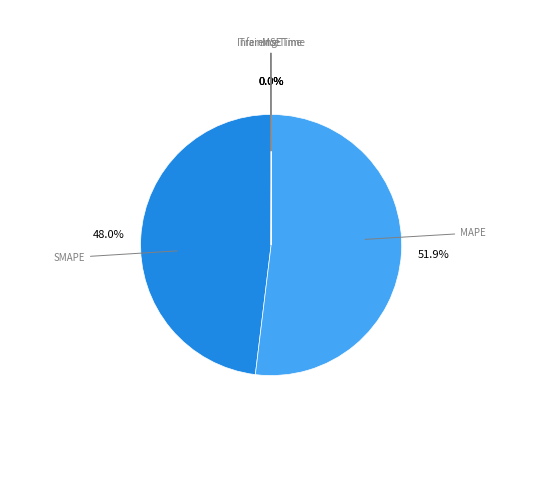

Combined, what portion of the pie is Inference Time and SMAPE?

51.9%